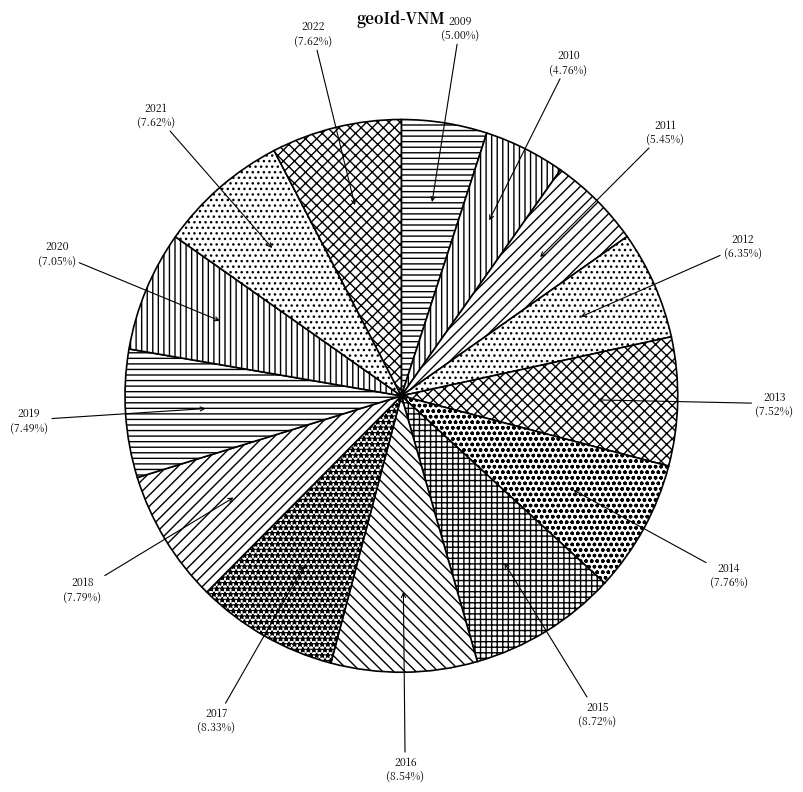

Which has a higher value, 2012 or 2010?

2012